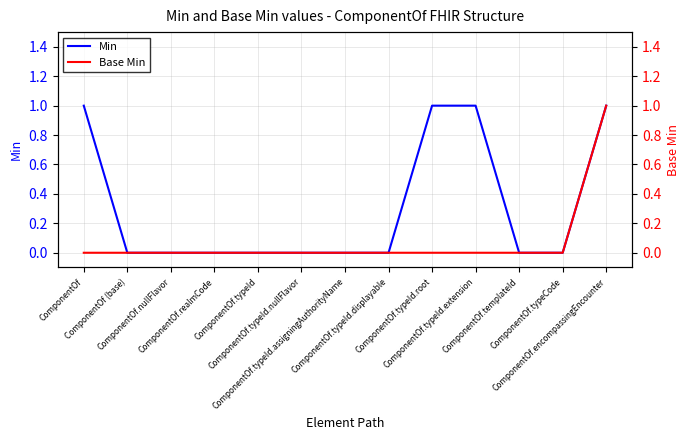

What is the sum of all Min values?

4